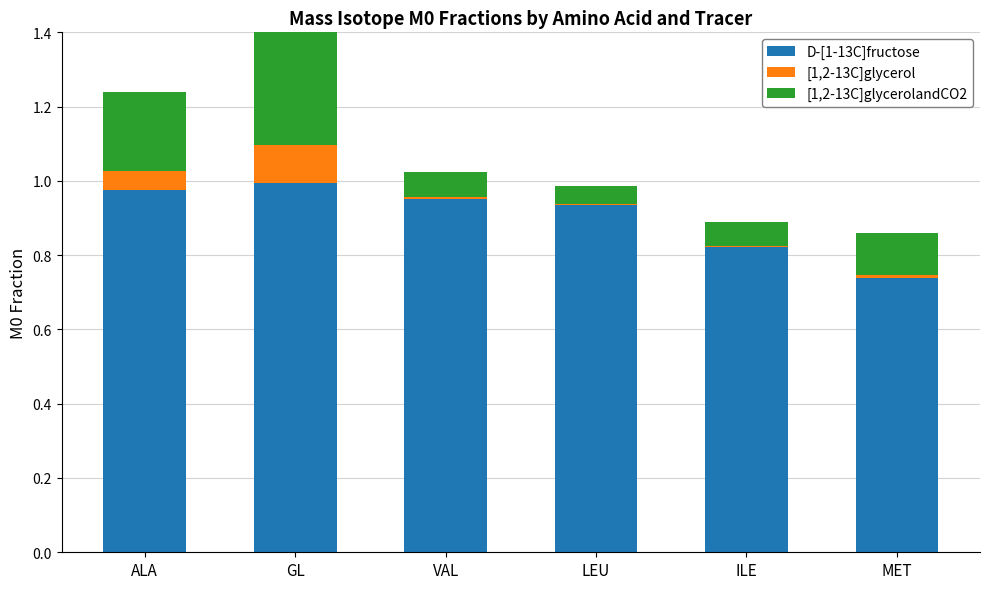

What is the total value across all series at ALA?

1.2